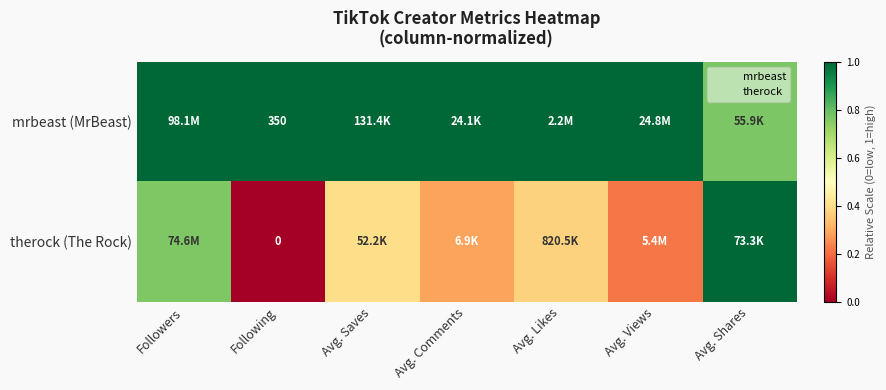

Which series changed the most between Followers and Avg. Likes?

therock (The Rock)